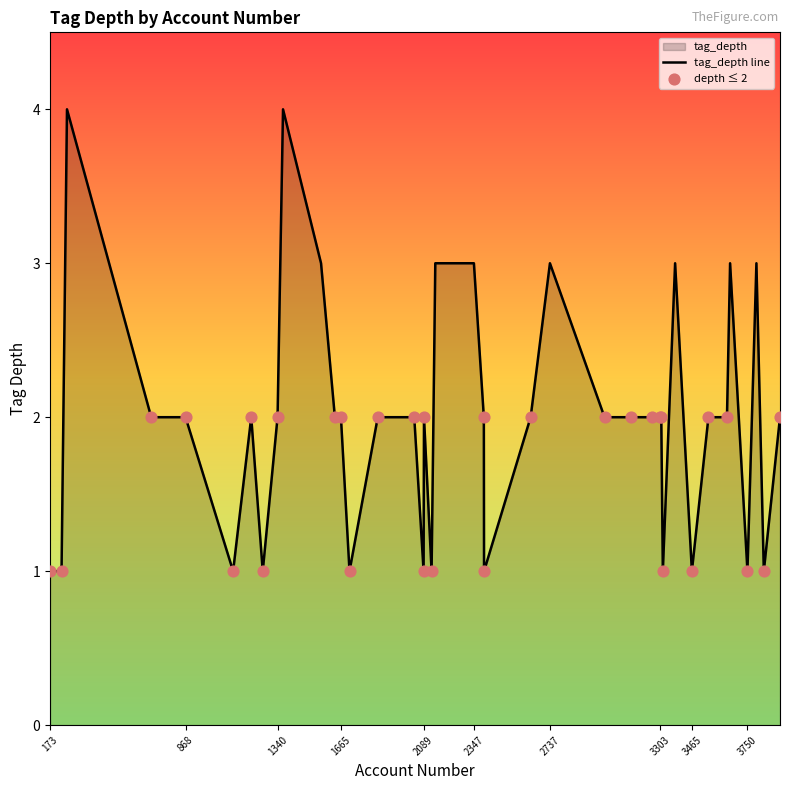

Which has a higher value, 3308 or 3796?

3796